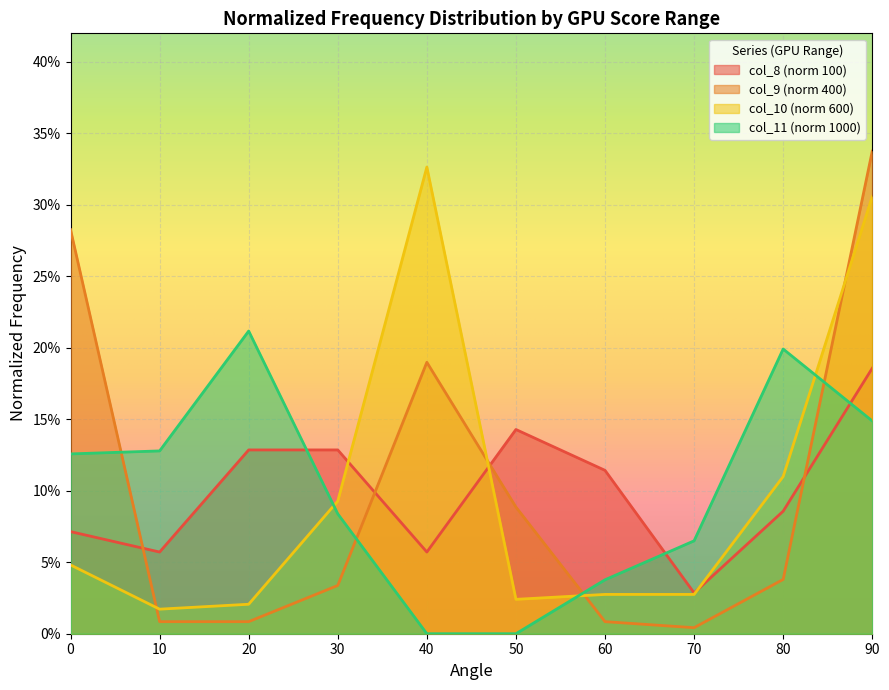

How many intersections are there between col_9 (norm 400) and col_10 (norm 600)?

4